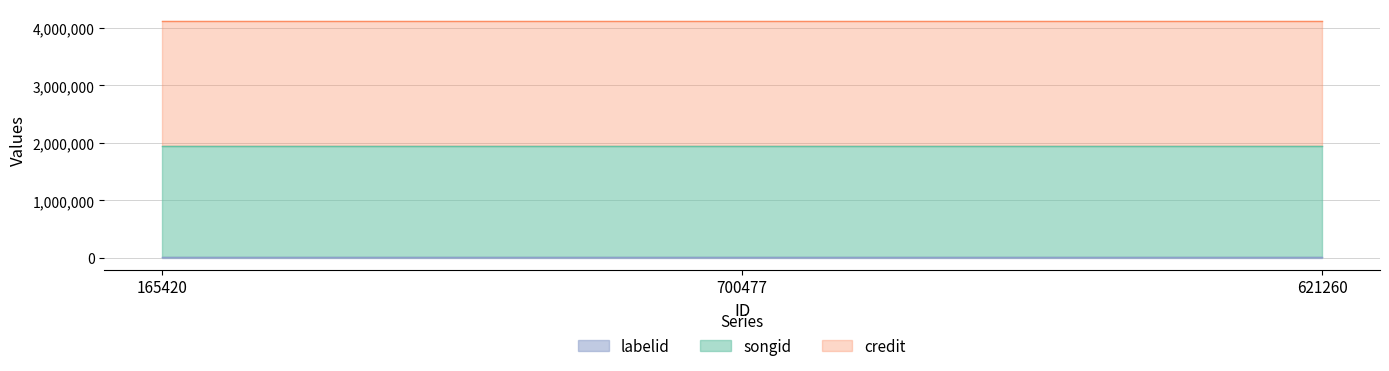

Is the value of labelid at 621260 greater than the value of songid at 700477?

No